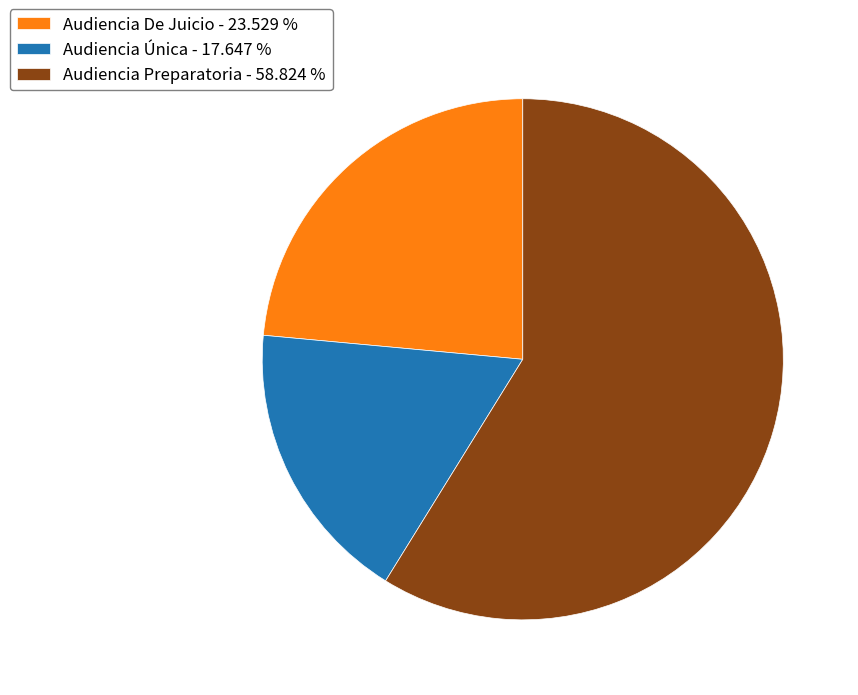

Count the number of slices in the pie.

3